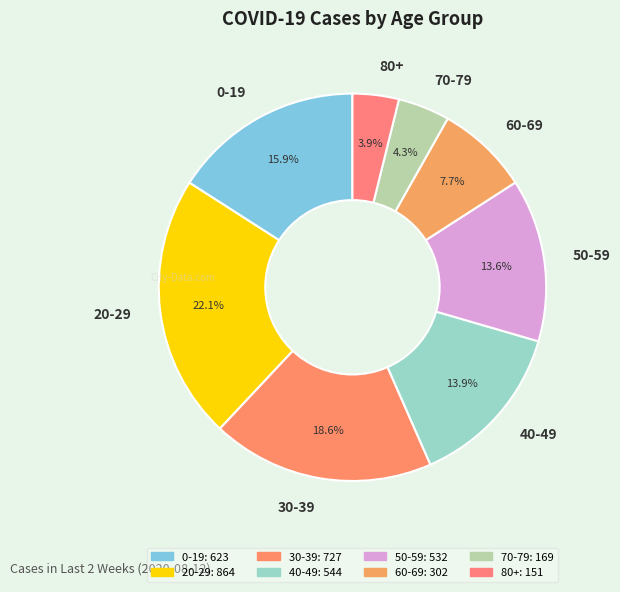

How many segments does this pie chart have?

8